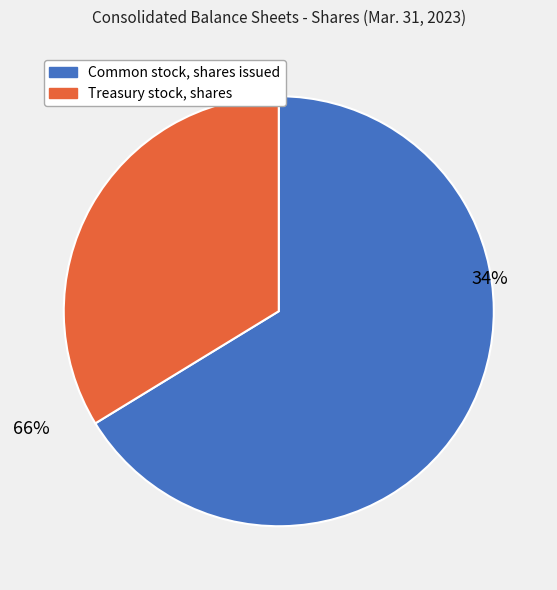

Approximately how many times larger is the value at Treasury stock, shares compared to Common stock, shares issued?

0.5